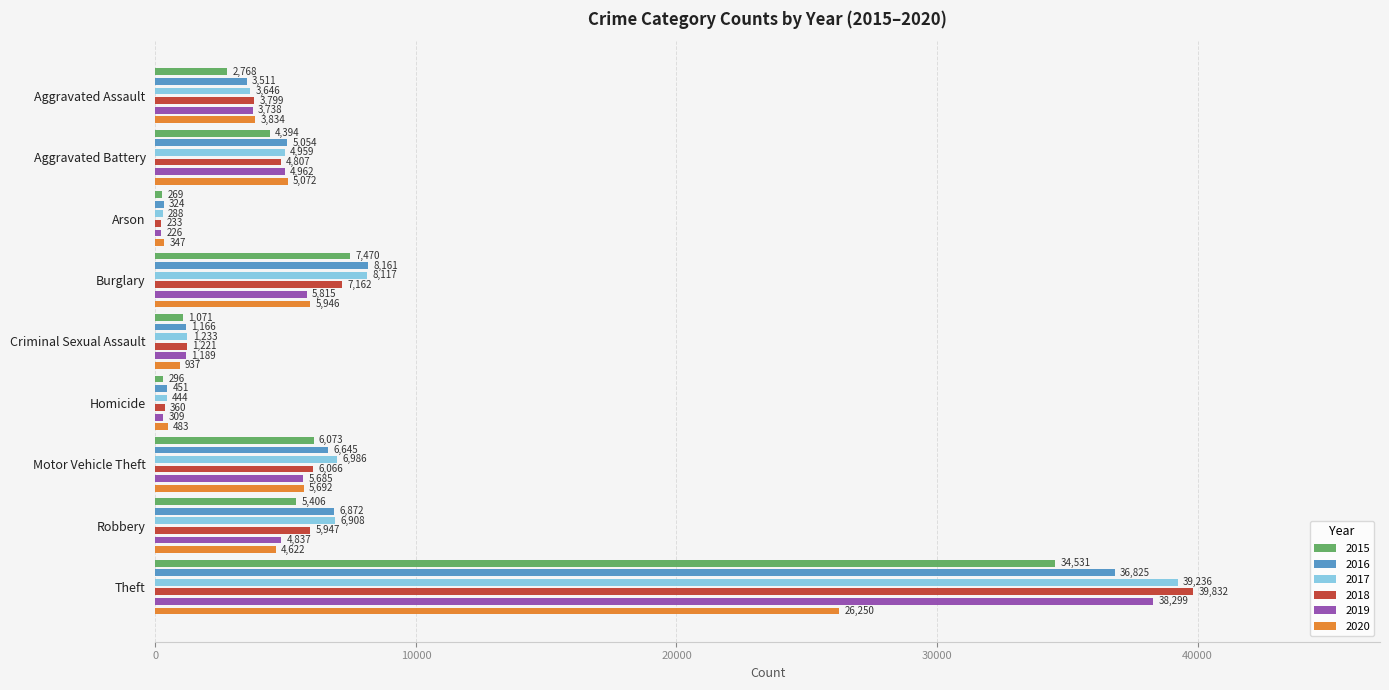

What is the approximate value of 2015 at Homicide, to the nearest 10?

300